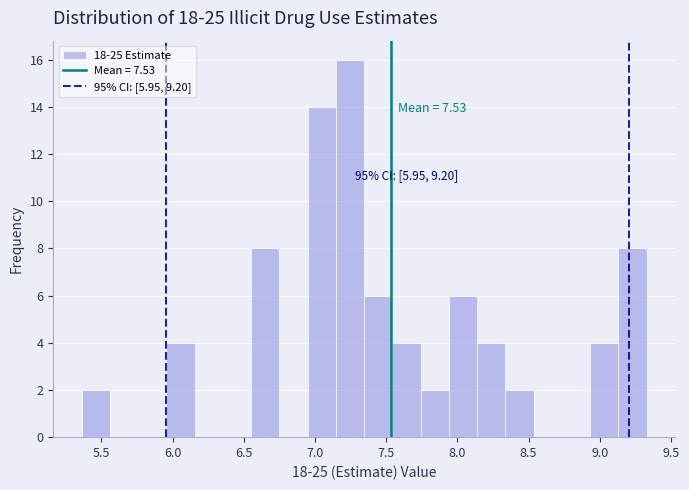

Around what value on the x-axis is the tallest bar? Give the approximate position of its centre, as read against the axis.

7.25